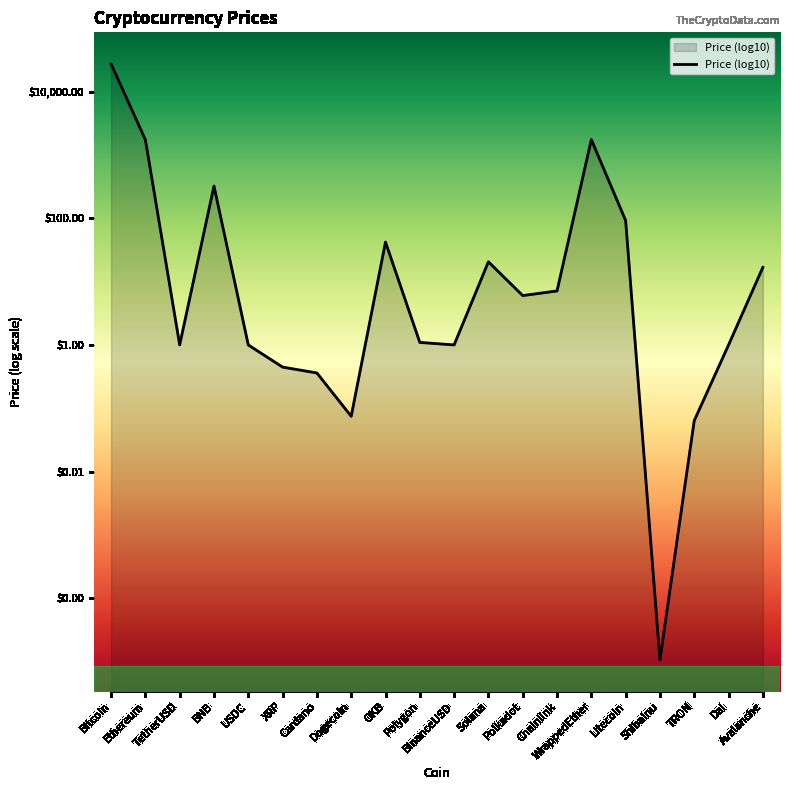

At which category does the chart reach its minimum across all series?

ShibaInu